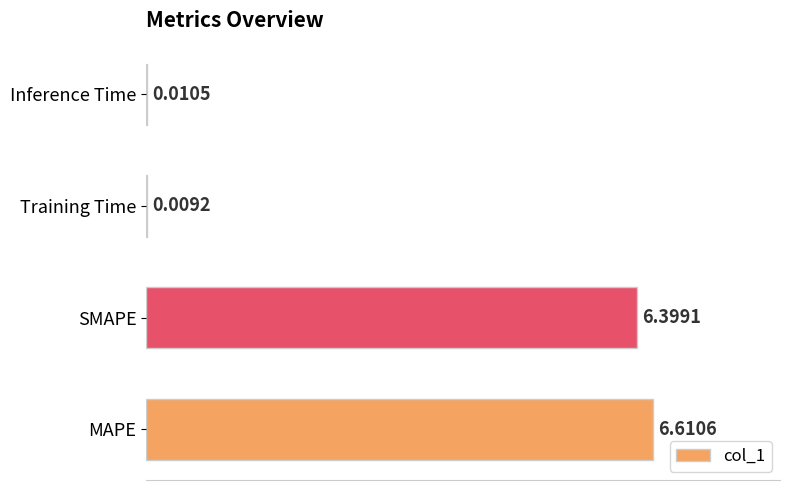

At which label is the value closest to 3?

Inference Time